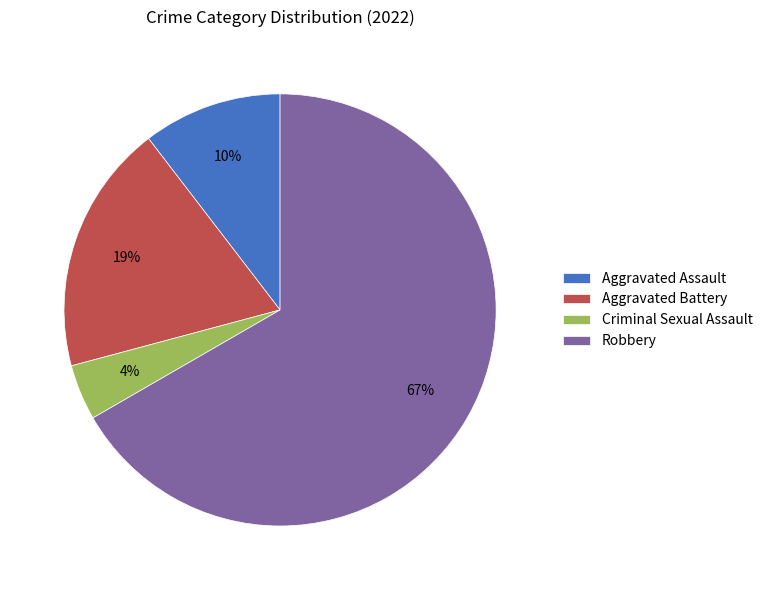

Is it true that Criminal Sexual Assault is 4% of the pie?

True